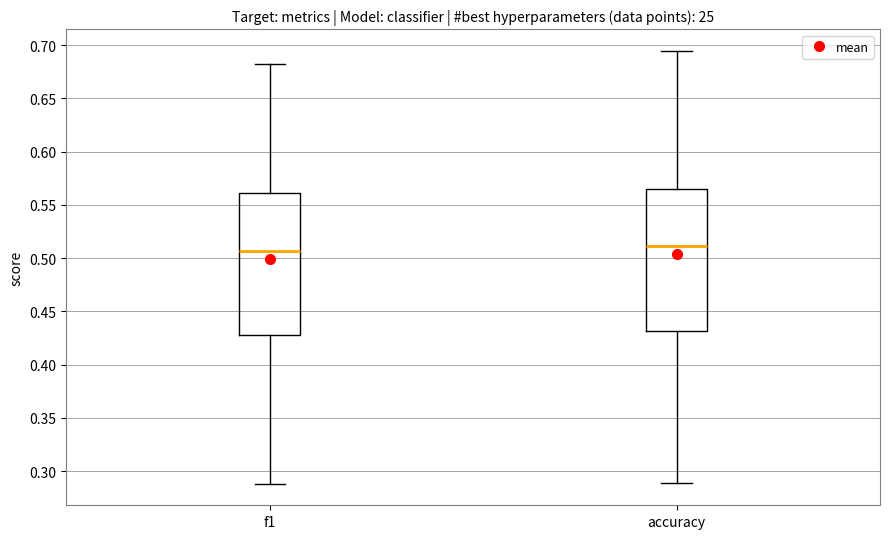

Where is the lower edge of the box for f1 on the y-axis? The values are not printed on the chart, so give them approximately, as read against the axis.

0.425